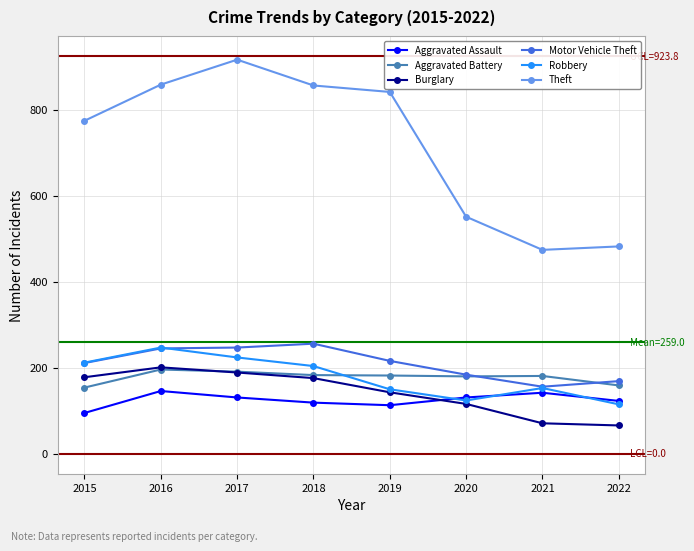

Where does the Aggravated Assault series first go above 131?

2016